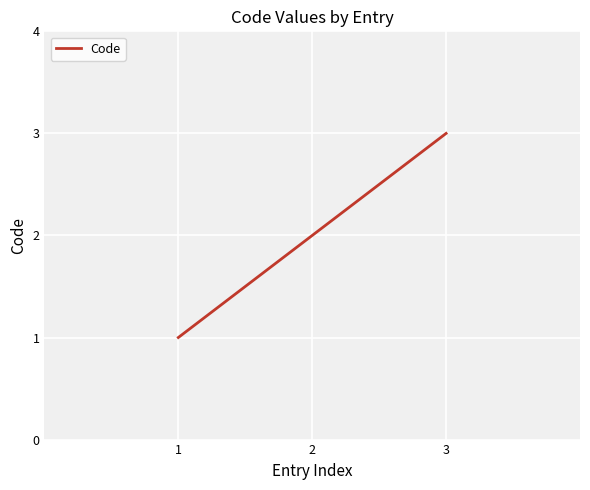

Rank the categories by value from highest to lowest.

3, 2, 1